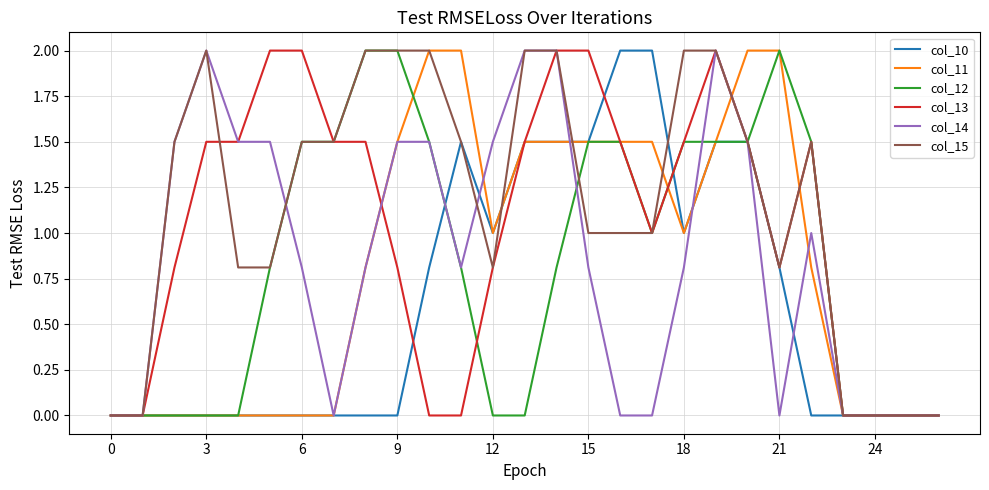

What is the highest value of the col_11 series?

2.0